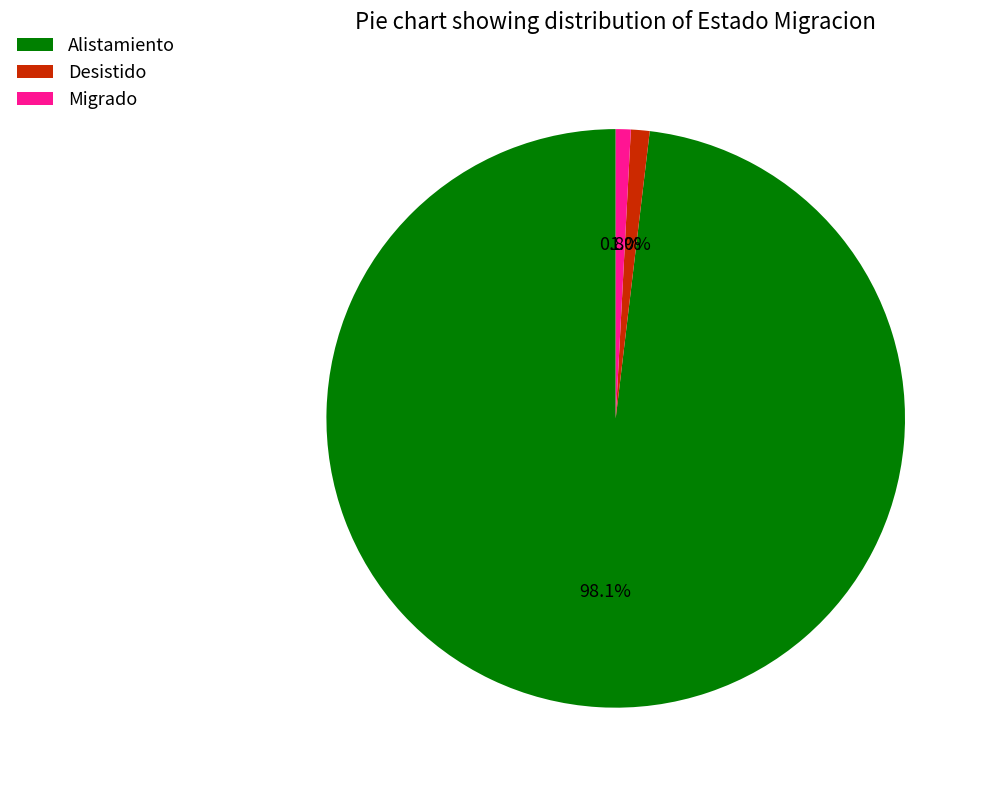

The Desistido slice represents 1% of the pie. True or false?

True